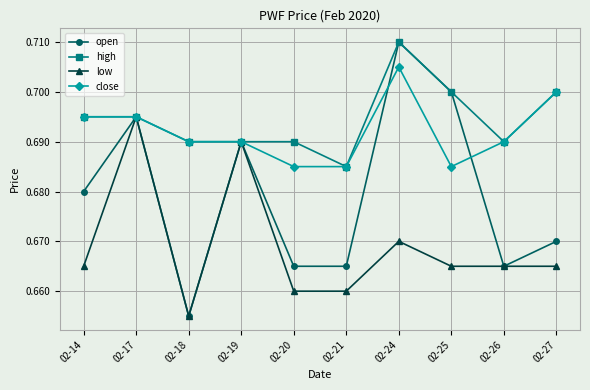

What are all the series names shown in the legend?

open, high, low, close